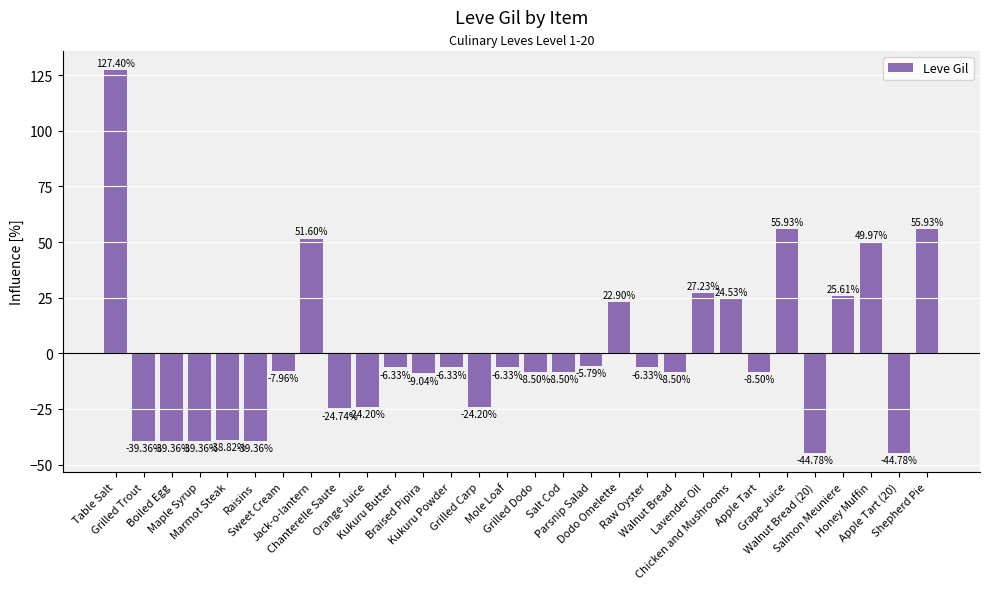

Read the value at Grape Juice.

55.9